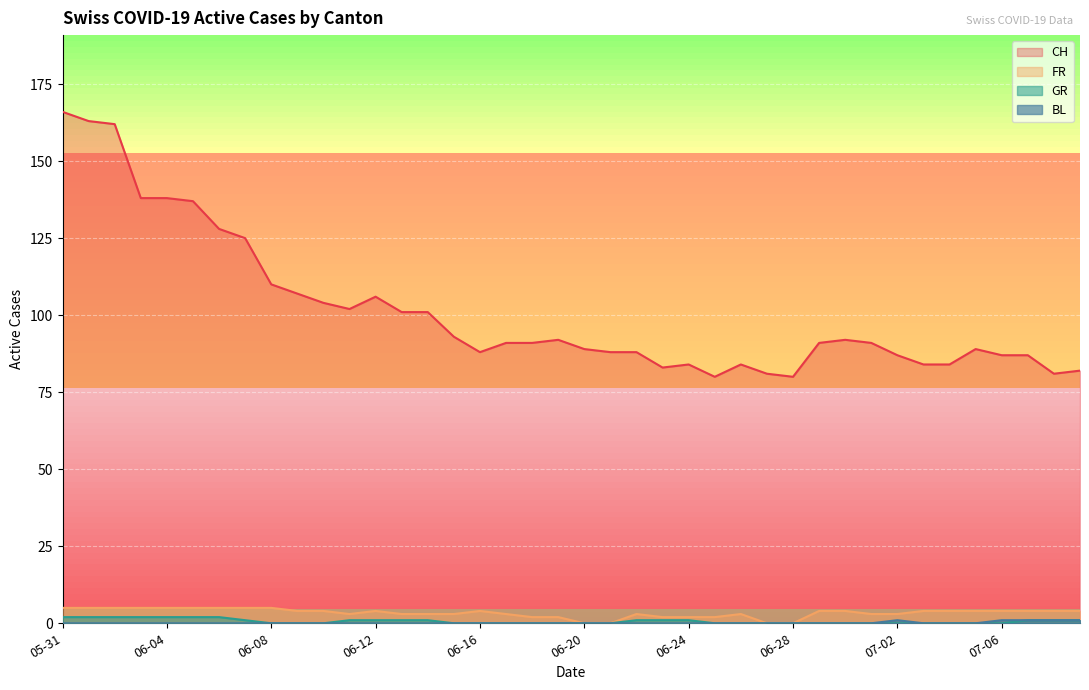

True or false: FR and BL cross at least once.

False